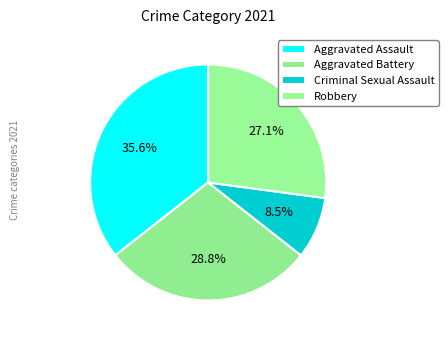

Count the number of slices in the pie.

4